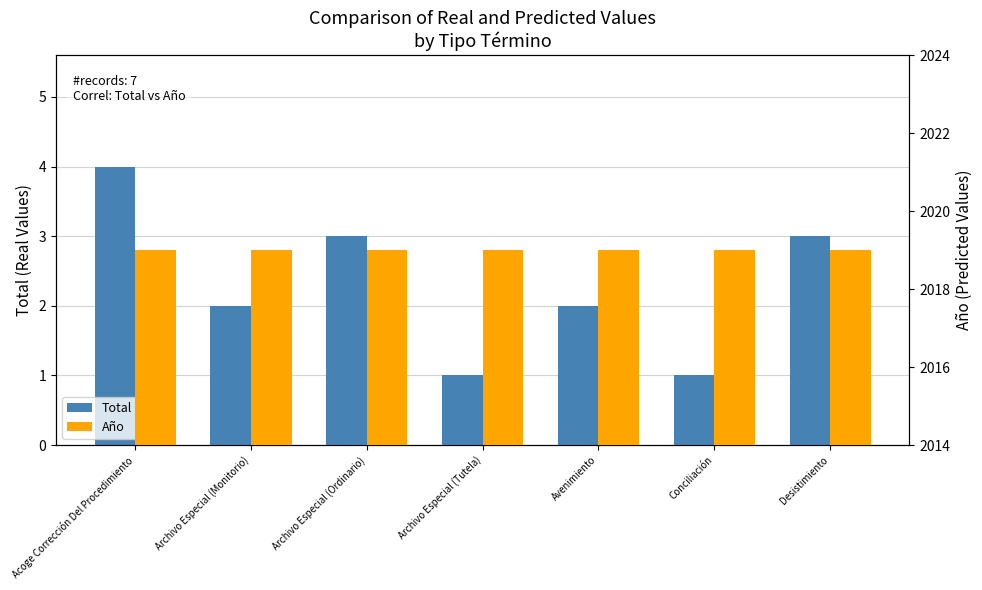

What is the label of the 5th bar from the left?

Avenimiento